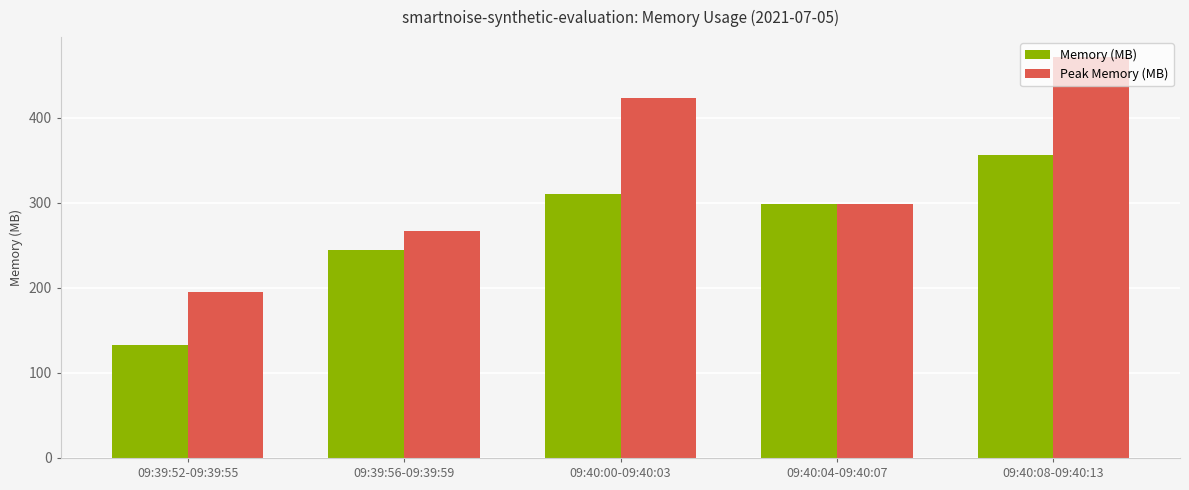

True or false: Memory (MB) has a value of 244.1 at 09:39:56-09:39:59.

True